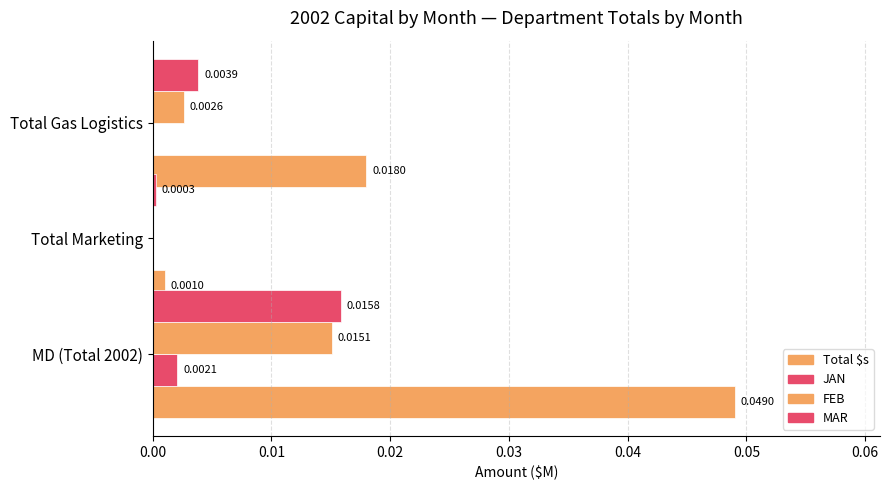

Which series has the largest total across all categories?

Total $s